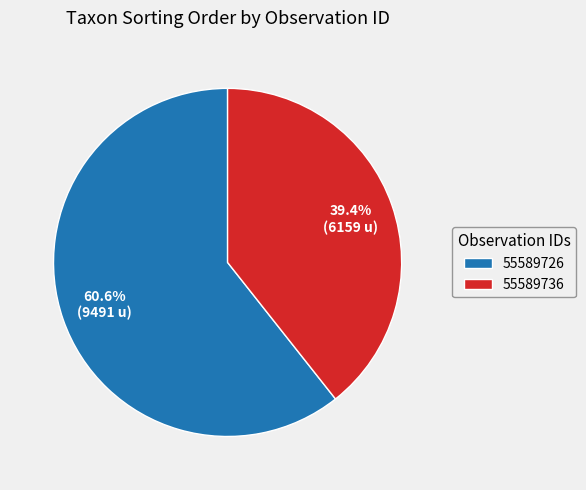

To the nearest percent, what percentage of the pie is 55589736?

39%